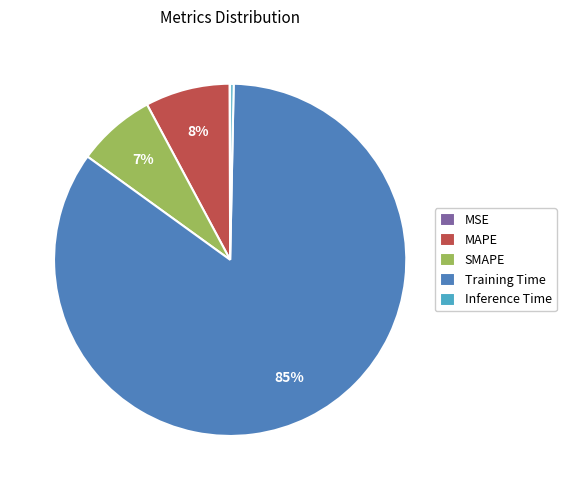

What is the largest slice in the pie chart?

Training Time